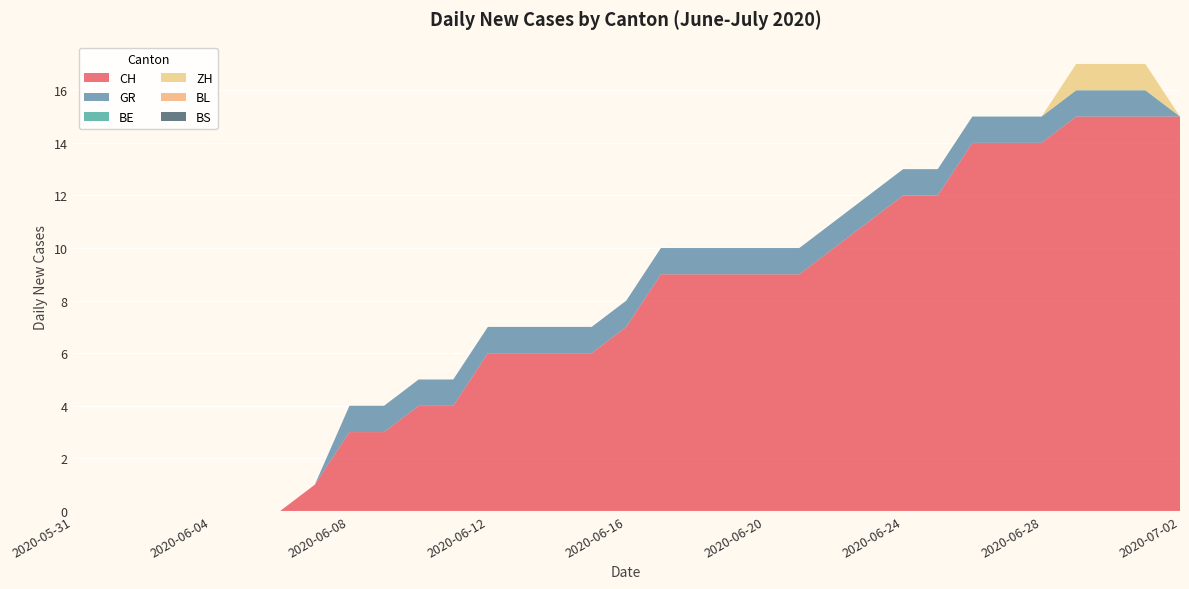

Reading right to left, extract all data points from this chart.

CH: 15	15	15	15	14	14	14	12	12	11	10	9	9	9	9	9	7	6	6	6	6	4	4	3	3	1	0	0	0	0	0	0	0
GR: 0	1	1	1	1	1	1	1	1	1	1	1	1	1	1	1	1	1	1	1	1	1	1	1	1	0	0	0	0	0	0	0	0
BE: 0	0	0	0	0	0	0	0	0	0	0	0	0	0	0	0	0	0	0	0	0	0	0	0	0	0	0	0	0	0	0	0	0
ZH: 0	1	1	1	0	0	0	0	0	0	0	0	0	0	0	0	0	0	0	0	0	0	0	0	0	0	0	0	0	0	0	0	0
BL: 0	0	0	0	0	0	0	0	0	0	0	0	0	0	0	0	0	0	0	0	0	0	0	0	0	0	0	0	0	0	0	0	0
BS: 0	0	0	0	0	0	0	0	0	0	0	0	0	0	0	0	0	0	0	0	0	0	0	0	0	0	0	0	0	0	0	0	0